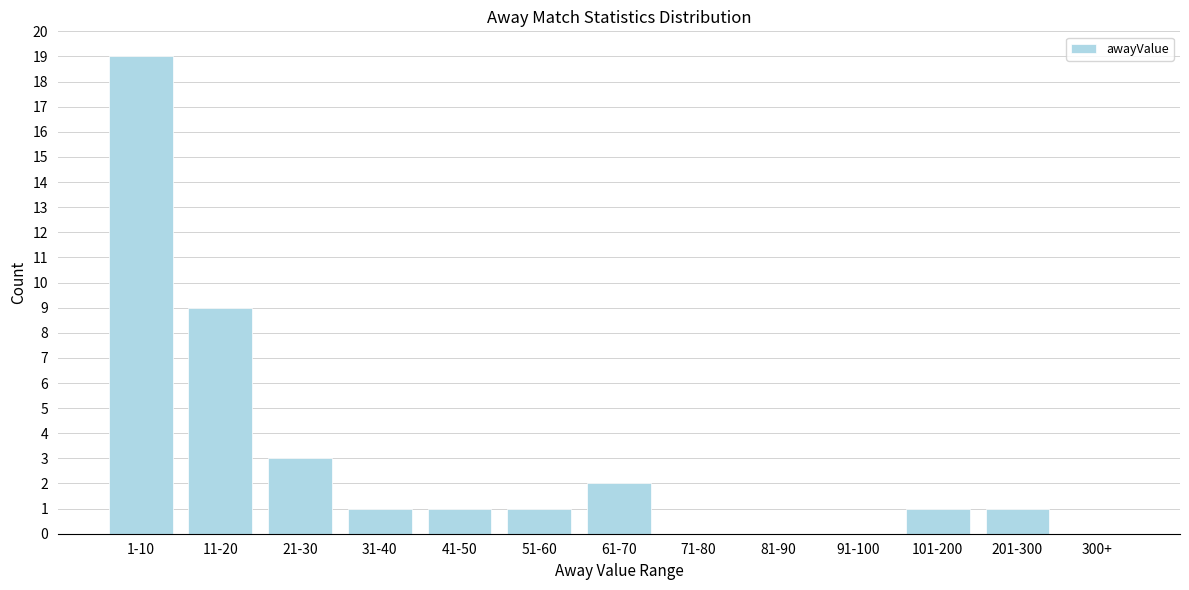

Reading left to right, transcribe all the data shown in this chart.

1-10=19	11-20=9	21-30=3	31-40=1	41-50=1	51-60=1	61-70=2	71-80=0	81-90=0	91-100=0	101-200=1	201-300=1	300+=0